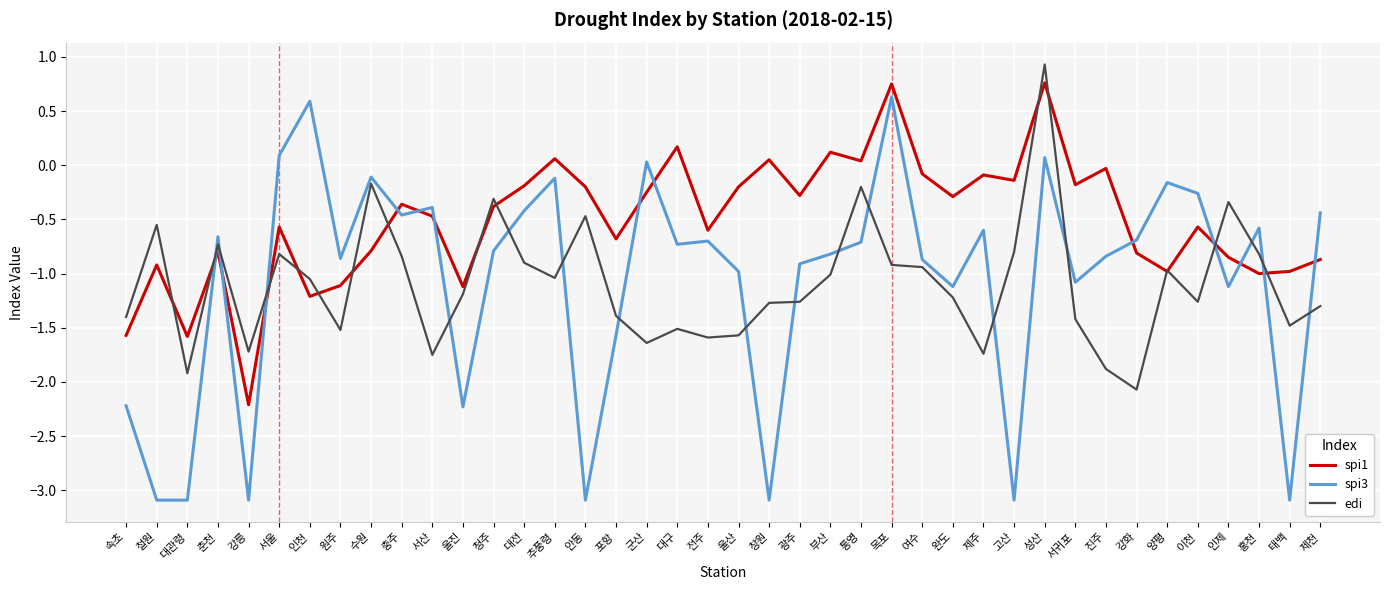

What position from the right is 강화?

7